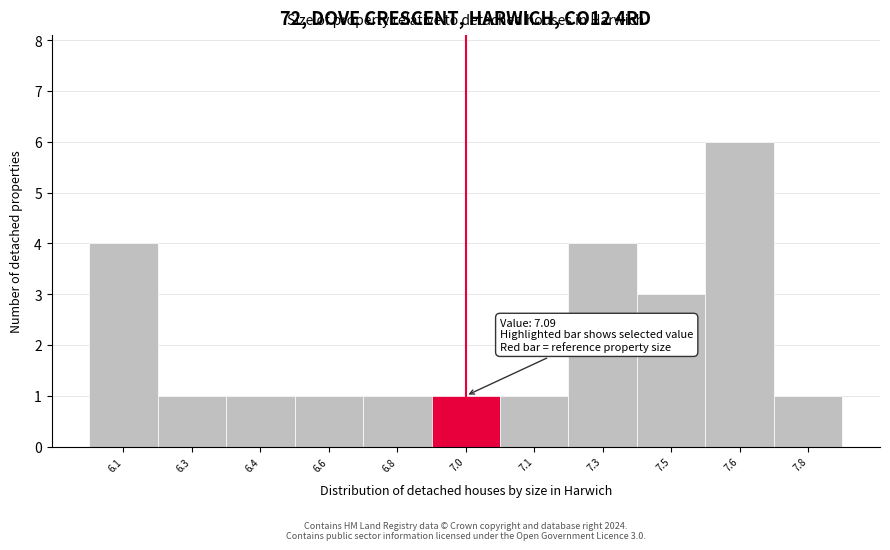

Reading right to left, what are all the values shown in this chart?

1	6	3	4	1	1	1	1	1	1	4